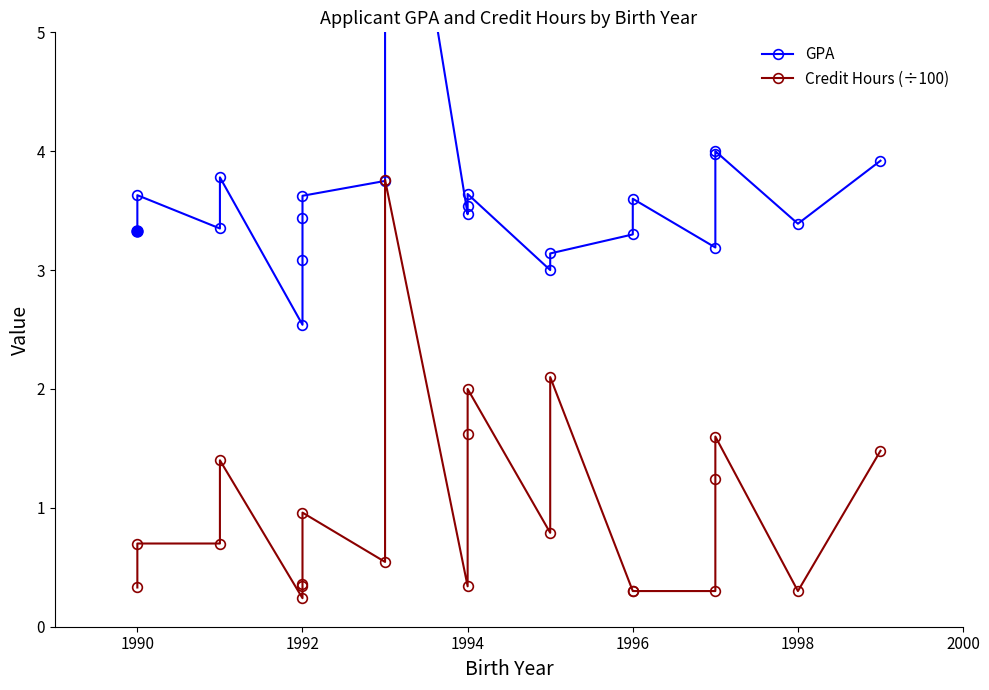

True or false: GPA has a value of 0.8 at 1996.

False